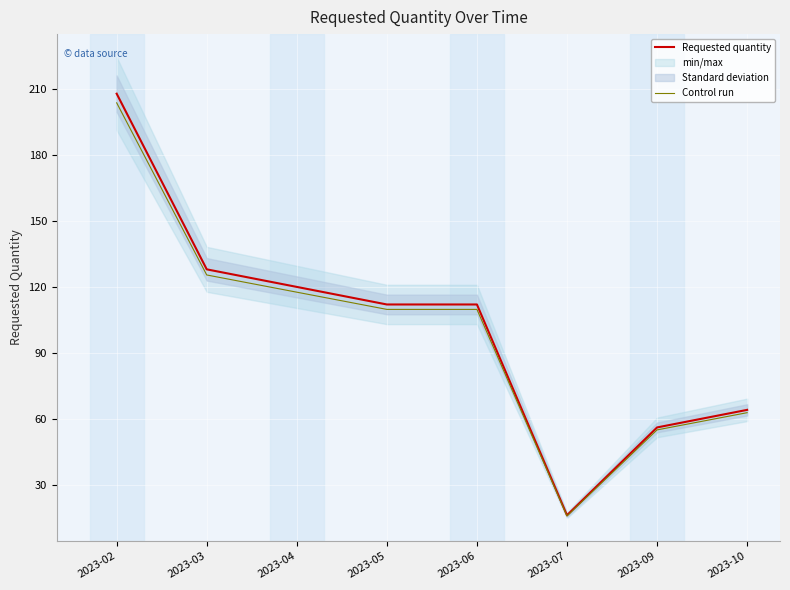

What is the sum of the Requested quantity values at 2023-09 and 2023-03?

184.0